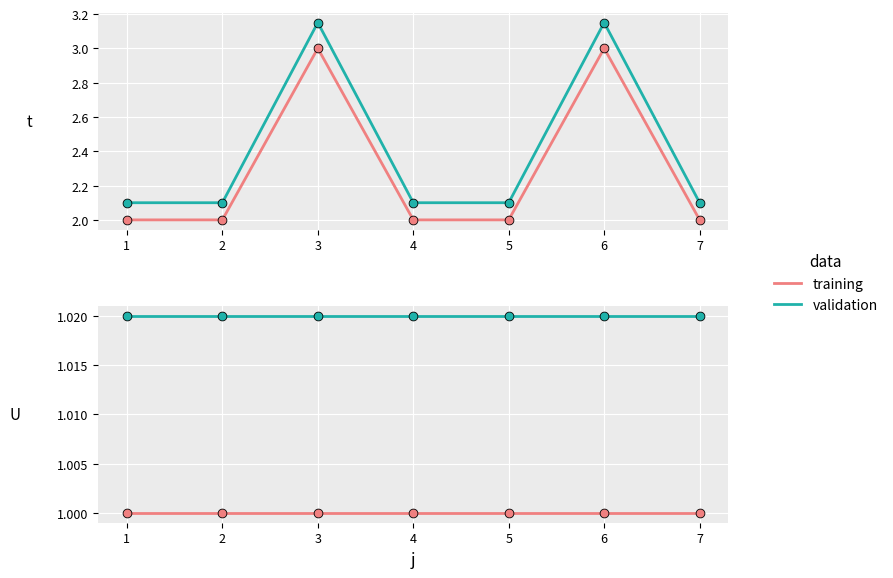

Is the value of validation at 5 greater than the value of training at 2?

Yes